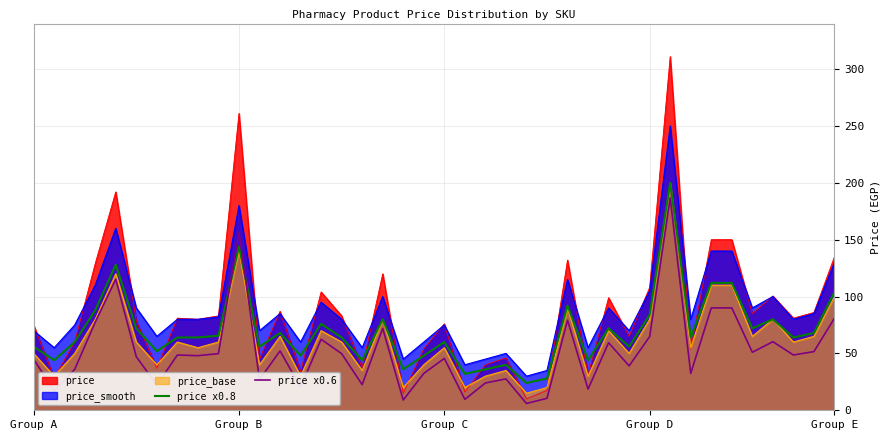

The price x0.8 series shows 27.3 at Group D. True or false?

False